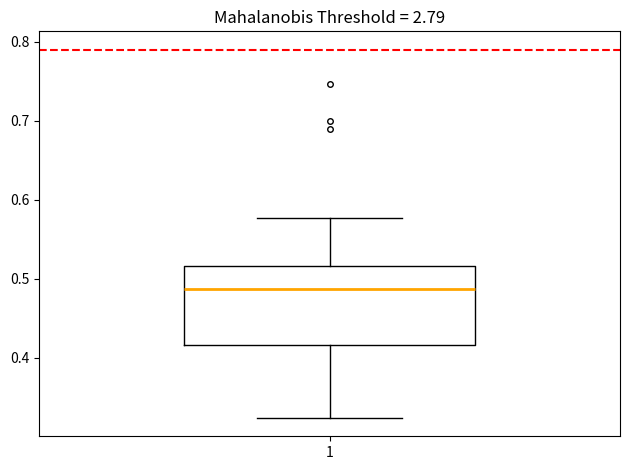

Read this box plot against the y-axis: the position of the median line, the range covered by the box, and the ends of both whiskers. The values are not printed on the chart, so give them approximately, as read against the axis.

median 0.49, box 0.42 to 0.52, whiskers 0.32 to 0.58